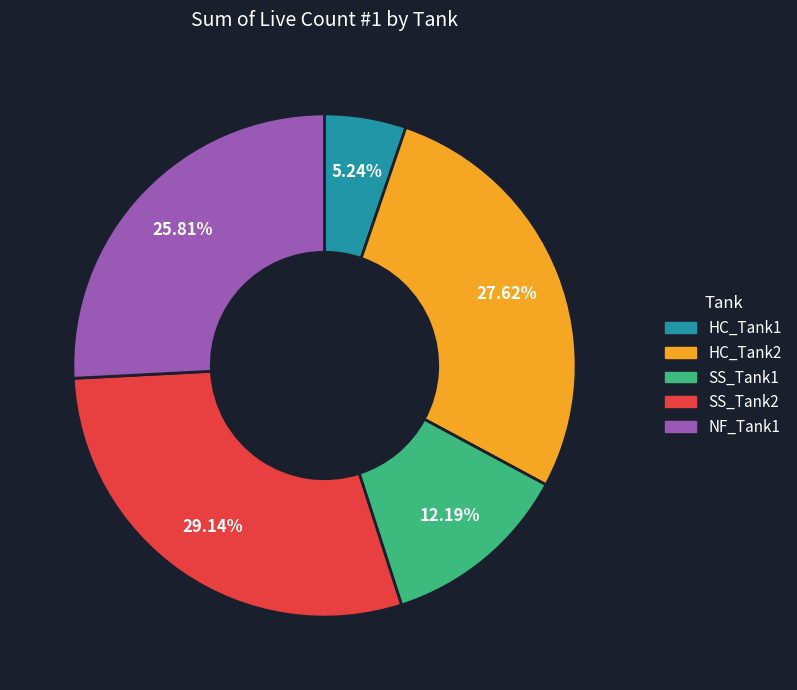

The NF_Tank1 slice represents 36% of the pie. True or false?

False